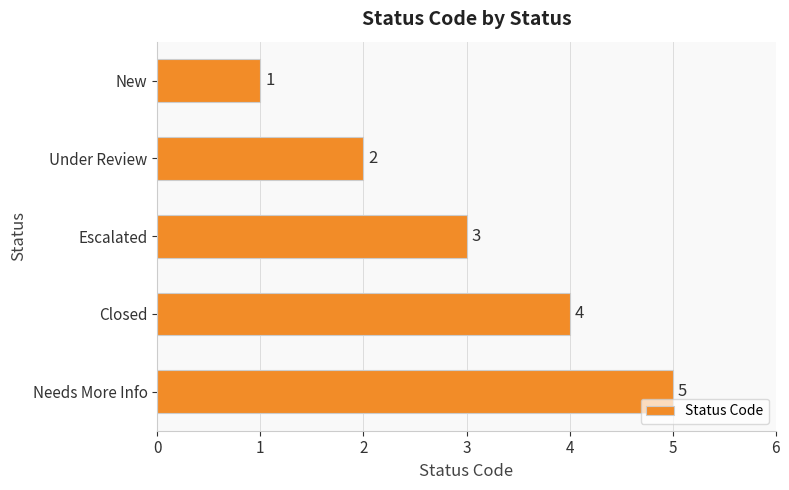

How many values are between 2 and 4?

3